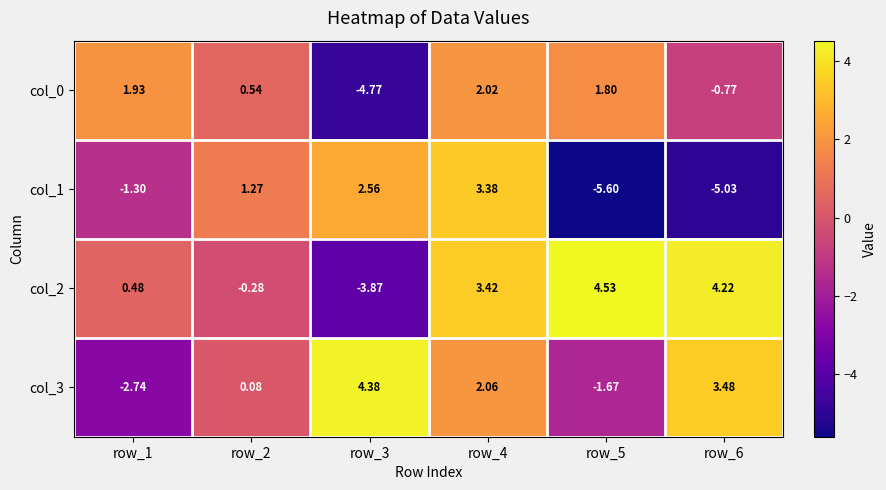

Which series has the largest total across all categories?

col_2